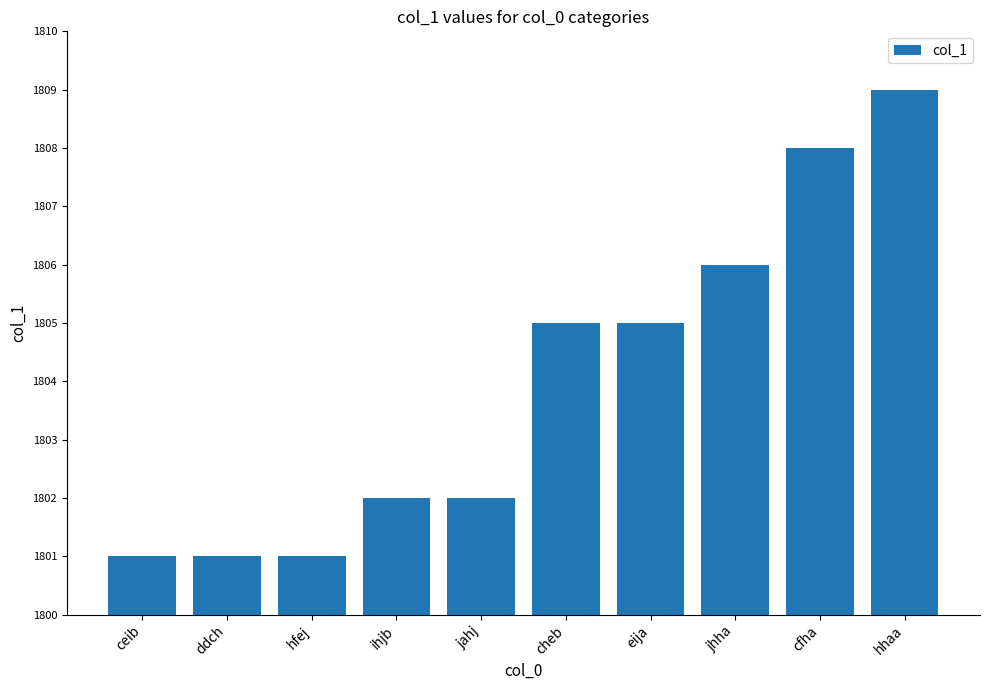

Count the number of data series in this chart.

1